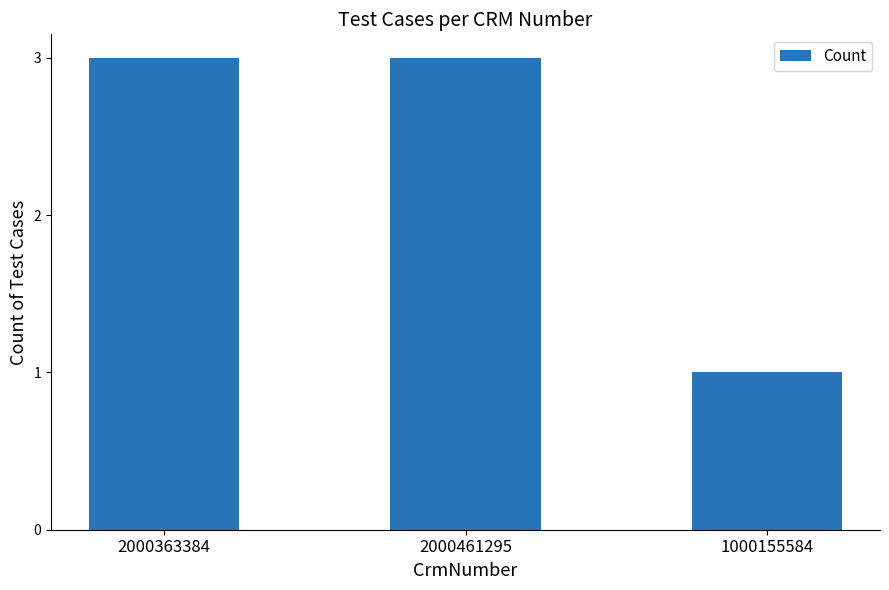

Reading left to right, extract all data points from this chart.

3	3	1